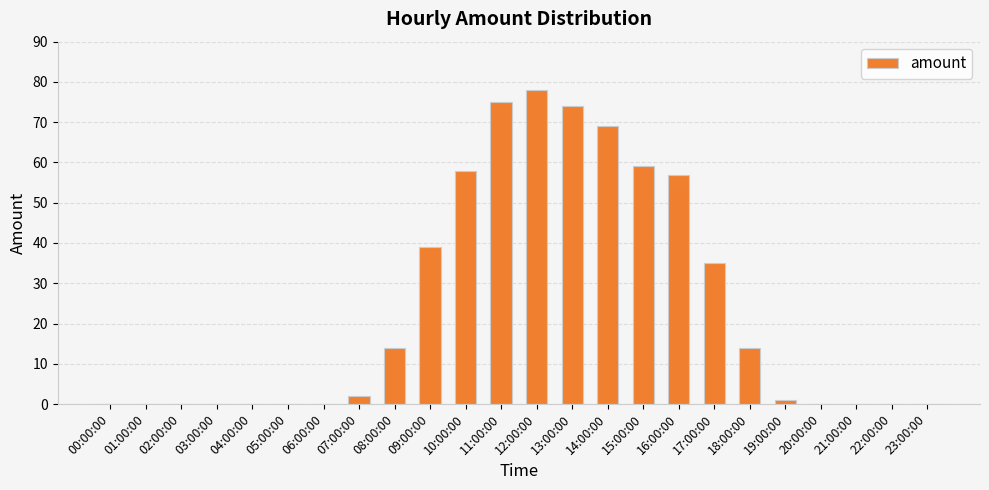

What is the maximum value shown in the chart?

78